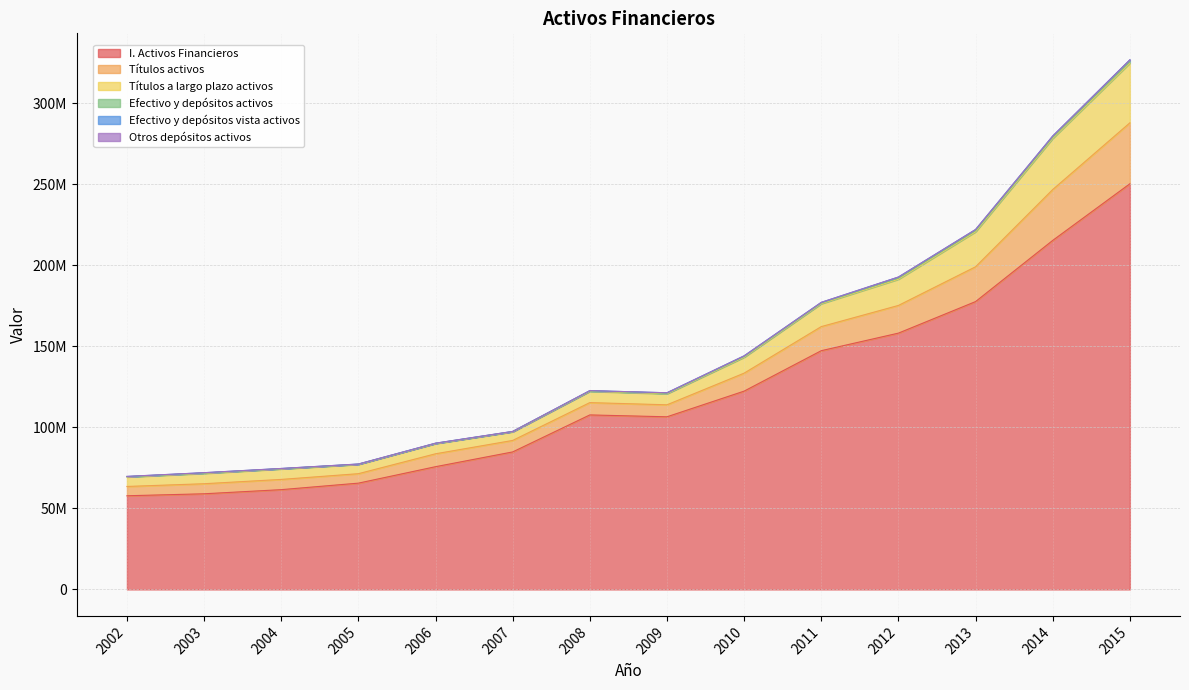

Does the chart display data point markers on the line(s)?

No